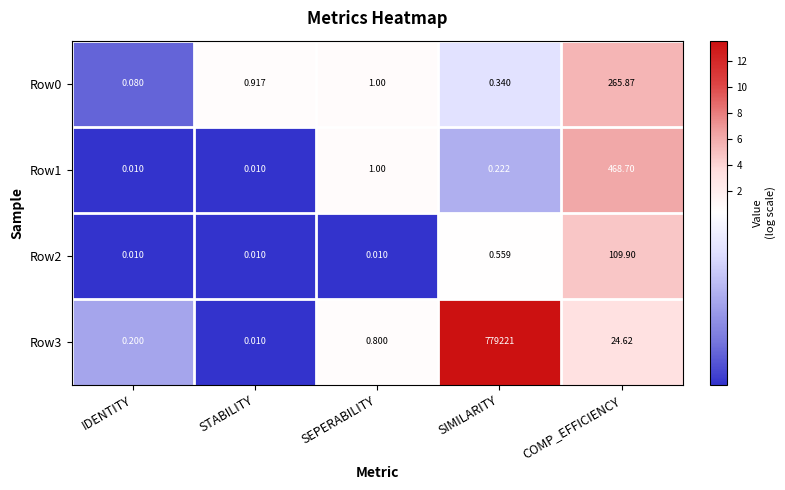

At which category is the sum across all series the highest?

SIMILARITY